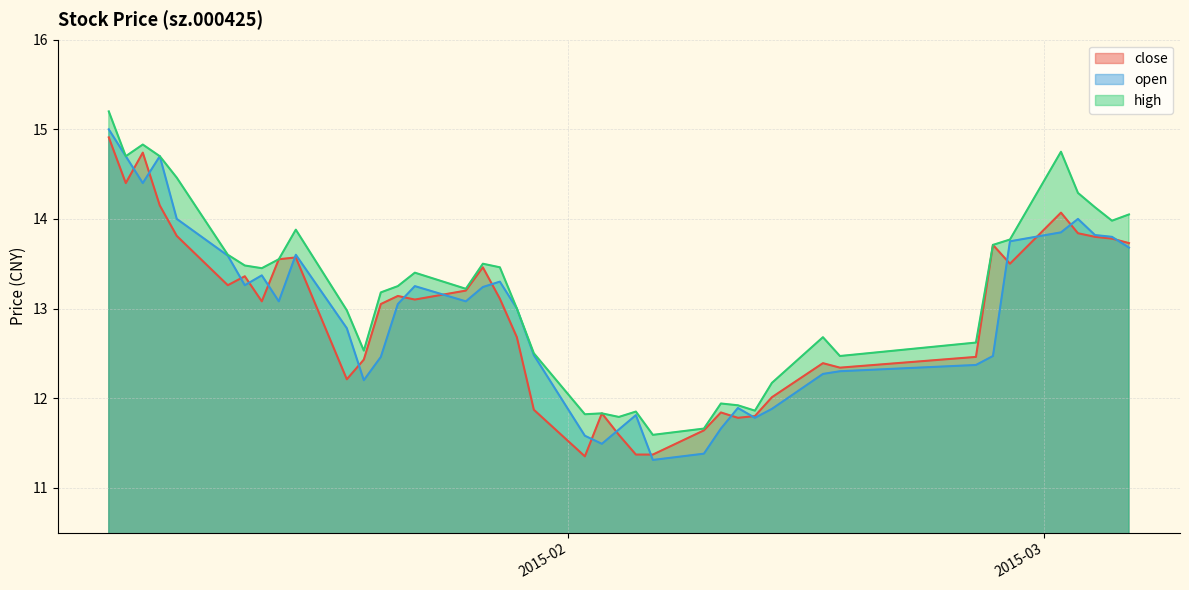

What is the highest value of the open series?

15.0